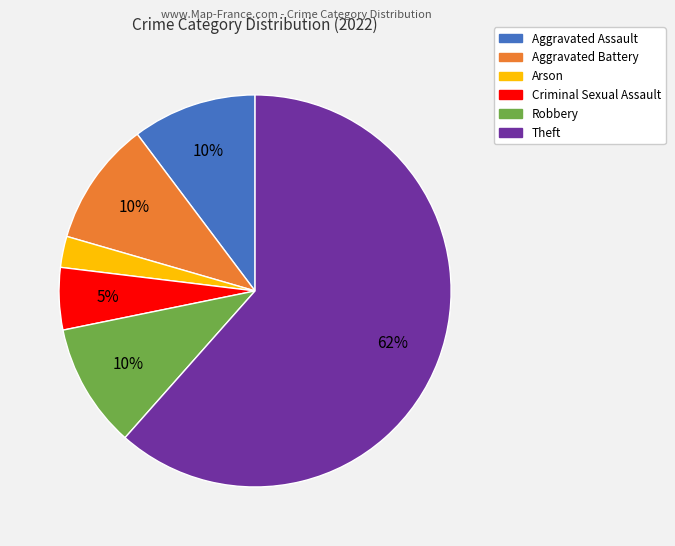

Which slice is the largest?

Theft